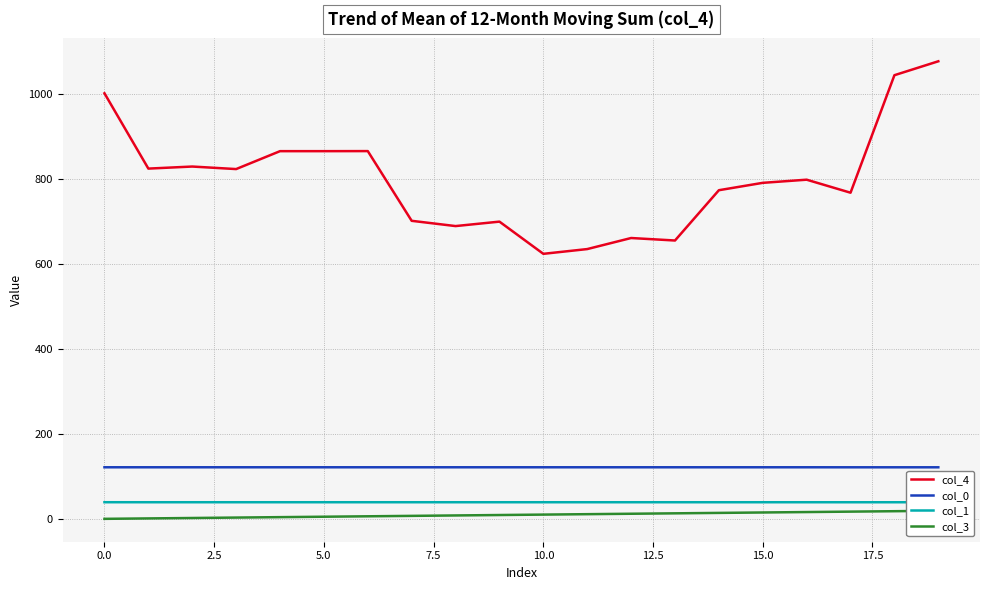

The col_1 series shows 39.2 at 0.0. True or false?

True